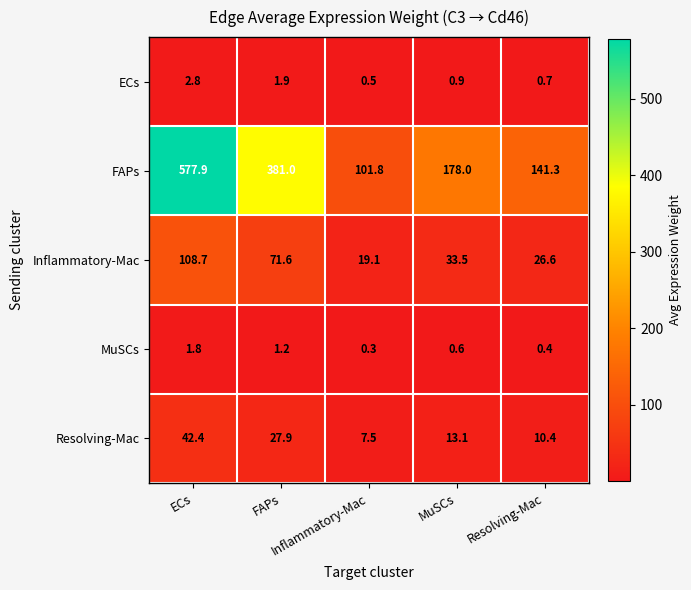

At how many categories does at least one series exceed 48?

5